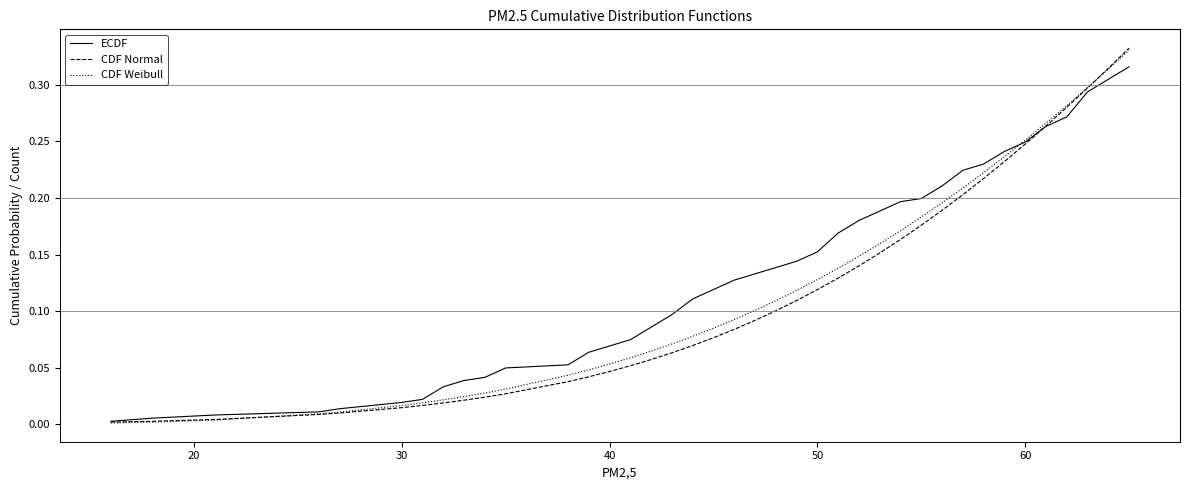

Which series has the largest range (max minus min)?

CDF Normal